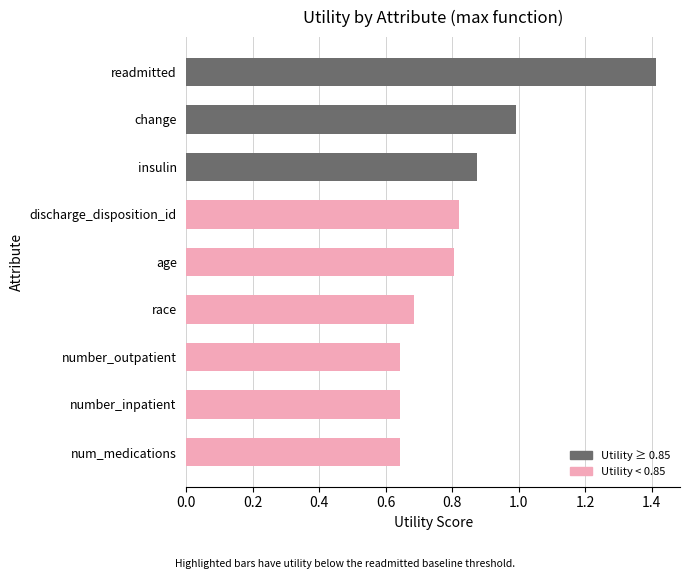

What is the difference between the second highest and minimum values?

0.3